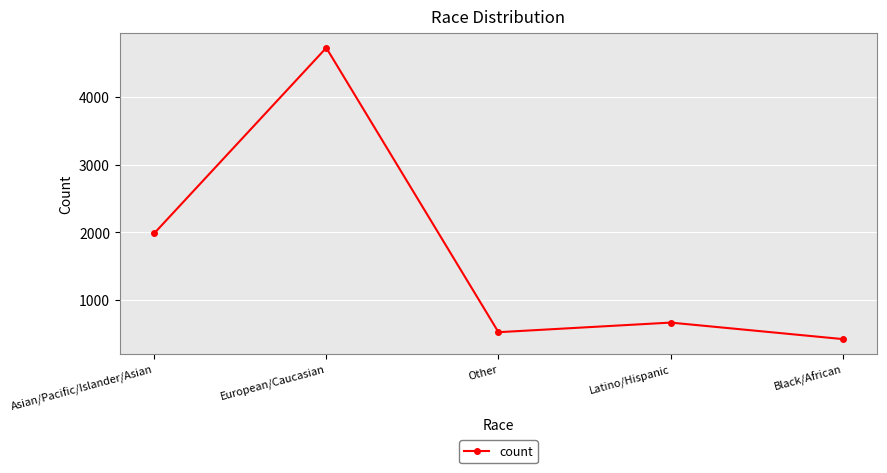

What is the maximum value shown in the chart?

4727